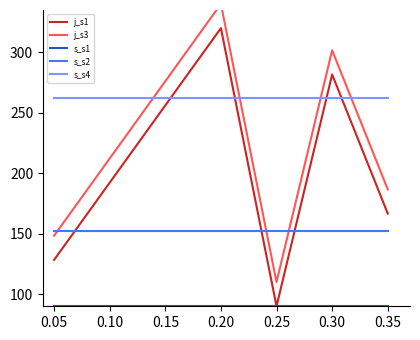

How many distinct data groups are displayed?

5